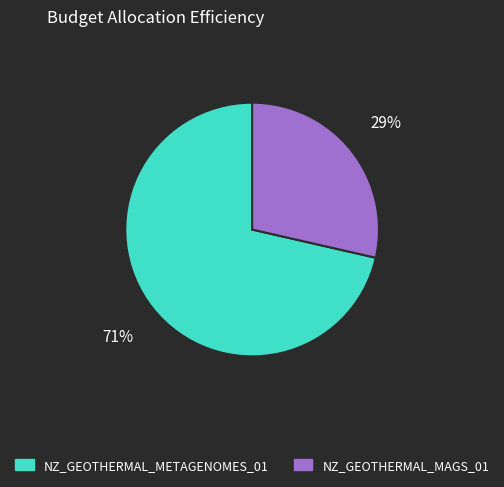

Rank the categories by value from lowest to highest.

NZ_GEOTHERMAL_MAGS_01, NZ_GEOTHERMAL_METAGENOMES_01